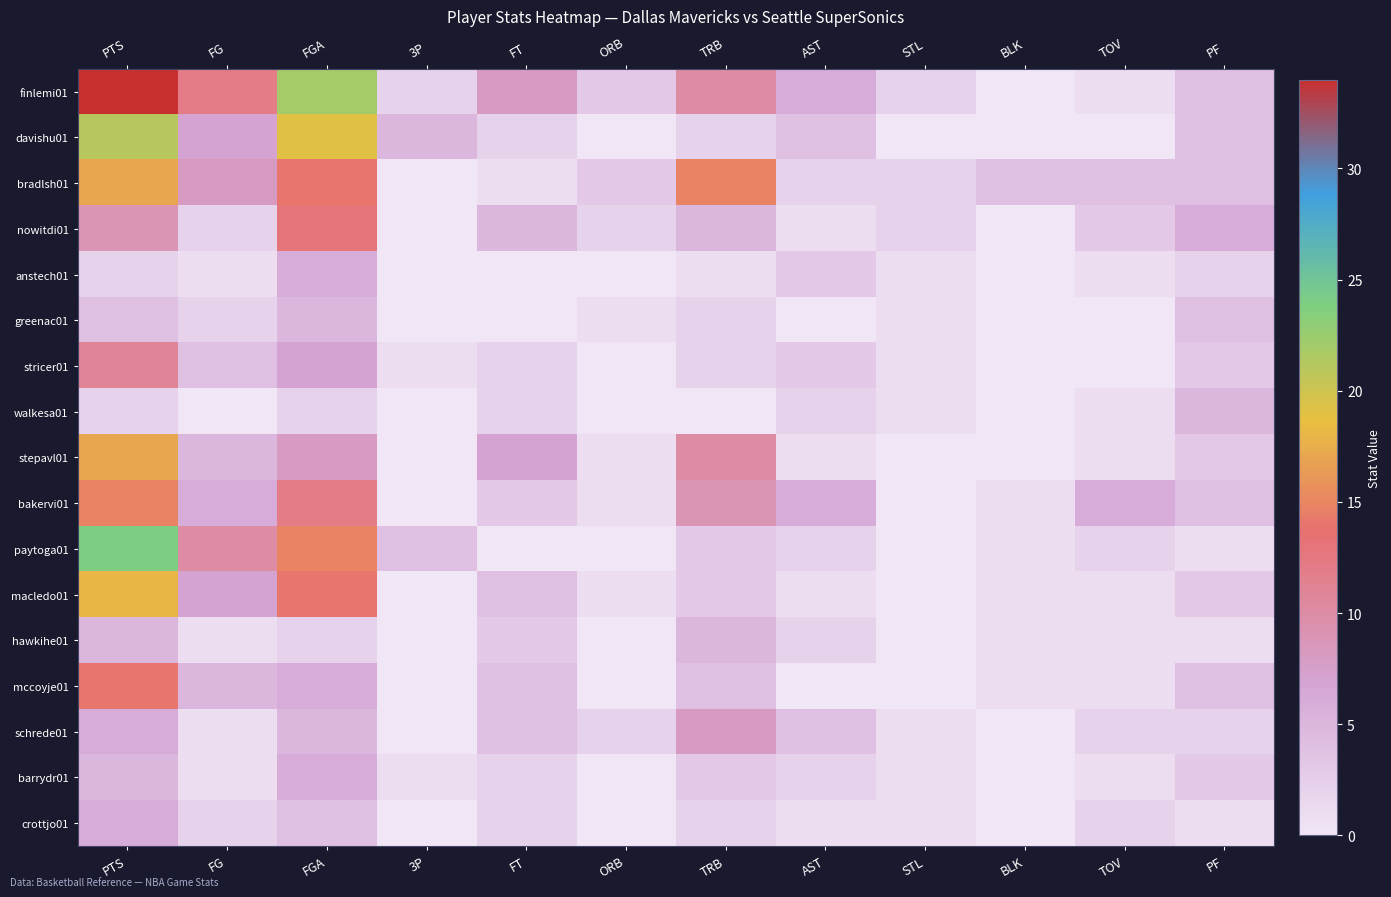

At which category is the sum across all series the highest?

PTS